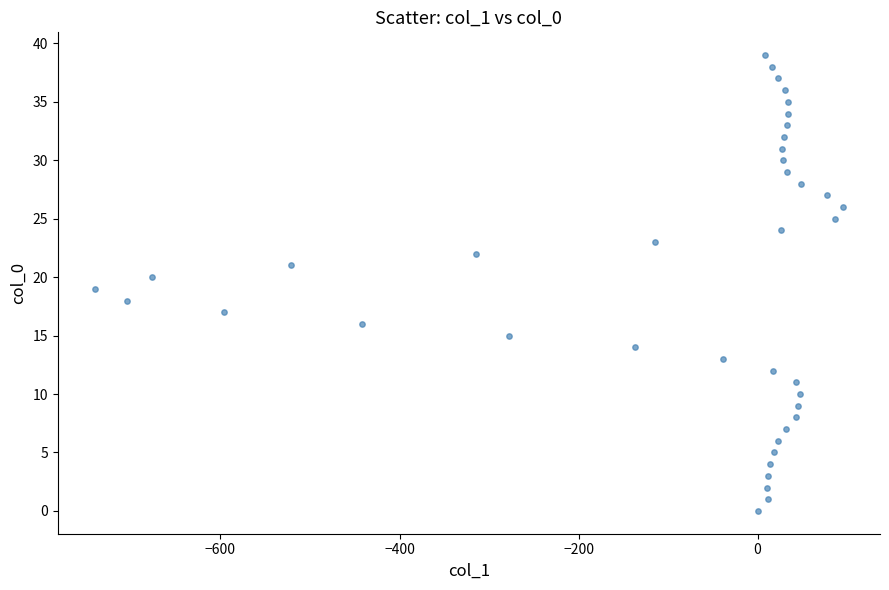

What is the range of Y values (max minus min)?

39